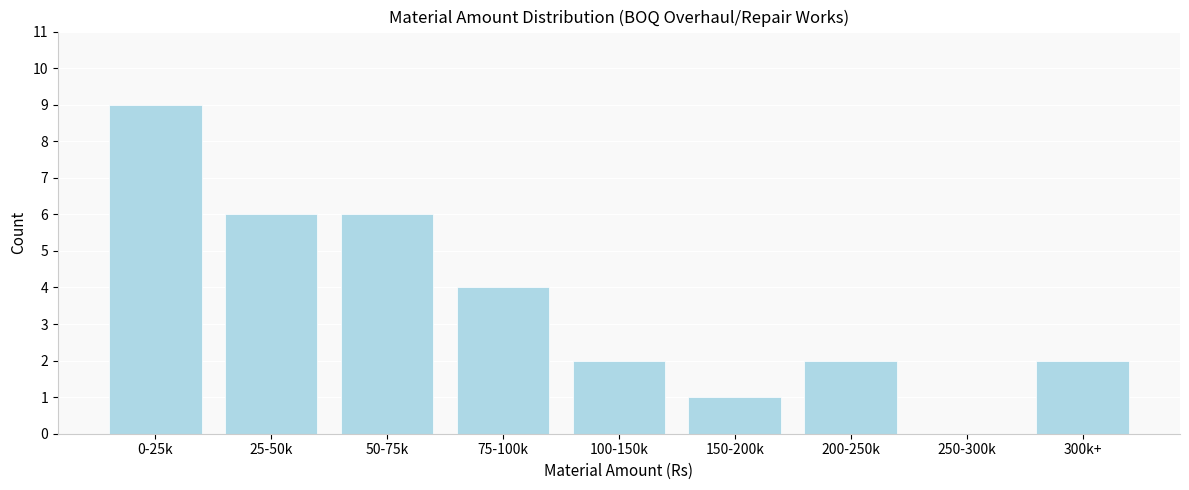

Reading left to right, extract all data points from this chart.

0-25k=9	25-50k=6	50-75k=6	75-100k=4	100-150k=2	150-200k=1	200-250k=2	250-300k=0	300k+=2